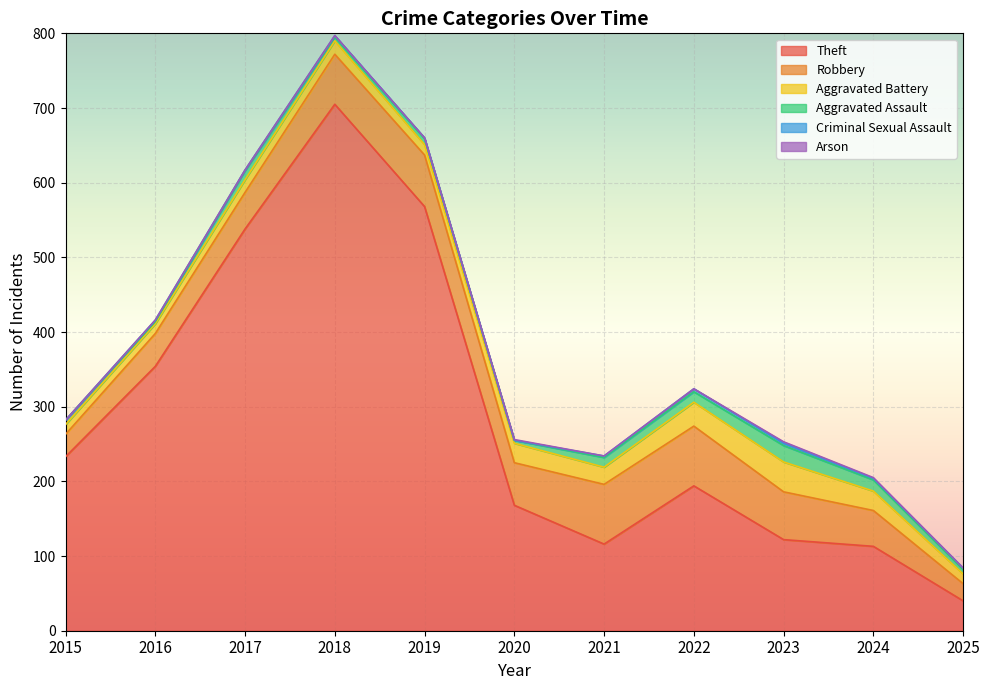

Reading left to right, extract all data points from this chart.

Theft: 2015=233	2016=354	2017=538	2018=705	2019=568	2020=168	2021=116	2022=194	2023=122	2024=113	2025=40
Robbery: 2015=30	2016=44	2017=49	2018=67	2019=69	2020=57	2021=80	2022=80	2023=64	2024=48	2025=23
Aggravated Battery: 2015=13	2016=13	2017=17	2018=18	2019=14	2020=26	2021=23	2022=32	2023=40	2024=26	2025=13
Aggravated Assault: 2015=6	2016=3	2017=12	2018=5	2019=8	2020=4	2021=13	2022=14	2023=22	2024=15	2025=6
Criminal Sexual Assault: 2015=0	2016=2	2017=1	2018=2	2019=1	2020=0	2021=2	2022=4	2023=3	2024=2	2025=2
Arson: 2015=0	2016=0	2017=0	2018=0	2019=0	2020=1	2021=0	2022=0	2023=2	2024=1	2025=0